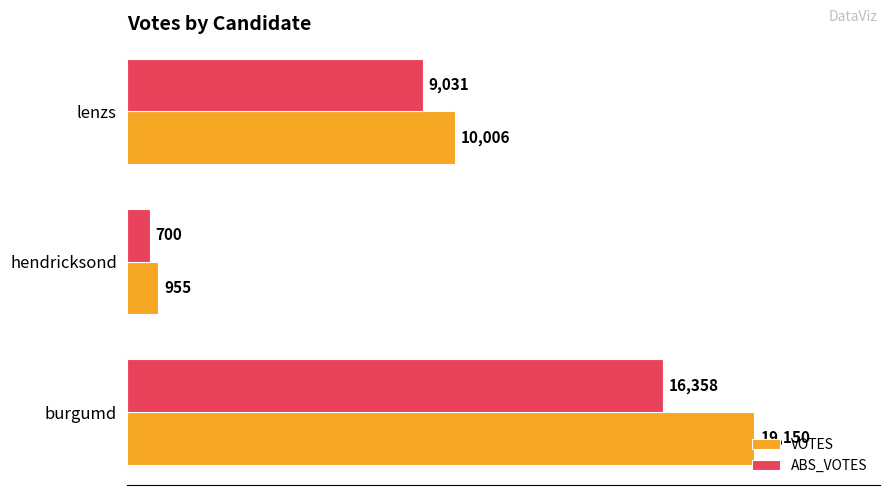

Rank the categories by VOTES value from highest to lowest.

burgumd, lenzs, hendricksond